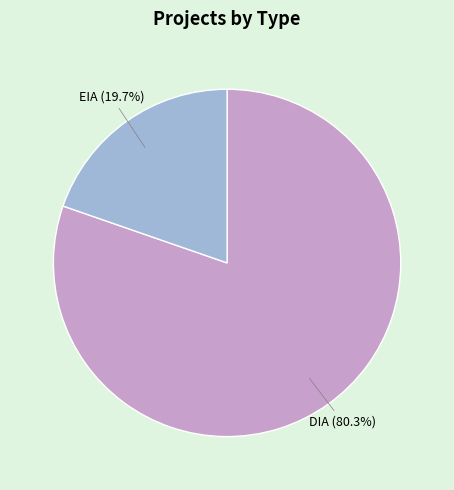

How many slices are in this pie chart?

2